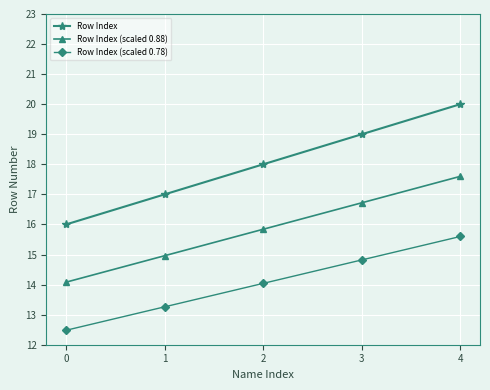

Count the number of categories in the chart.

5